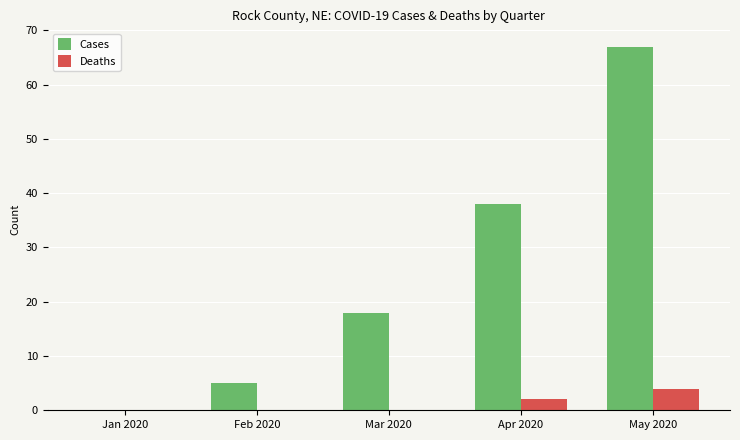

Is it true that Cases equals 36 at May 2020?

False